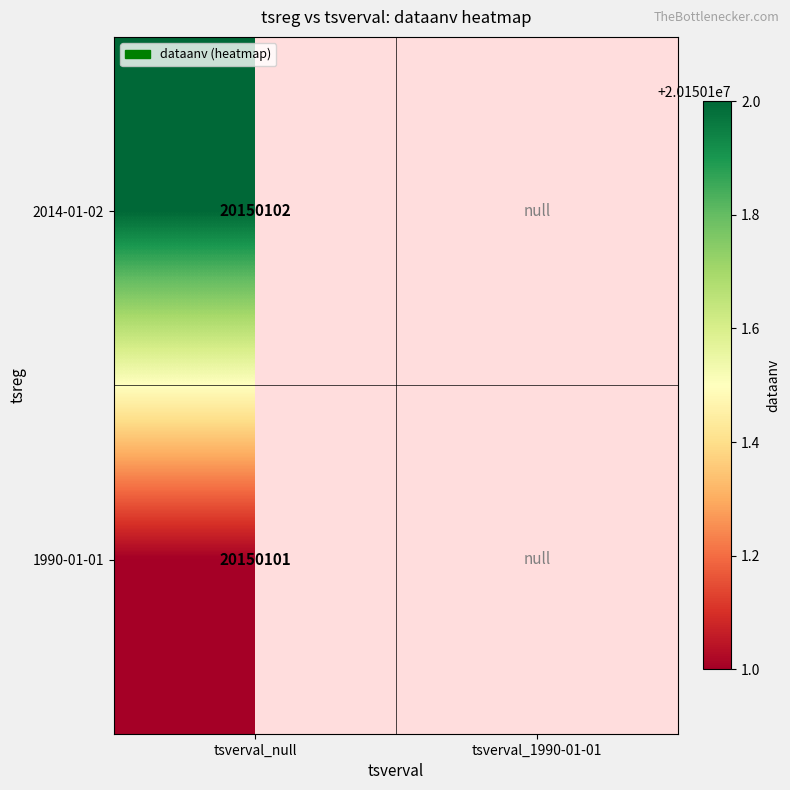

List the series in order of their peak value, highest first.

2014-01-02, 1990-01-01